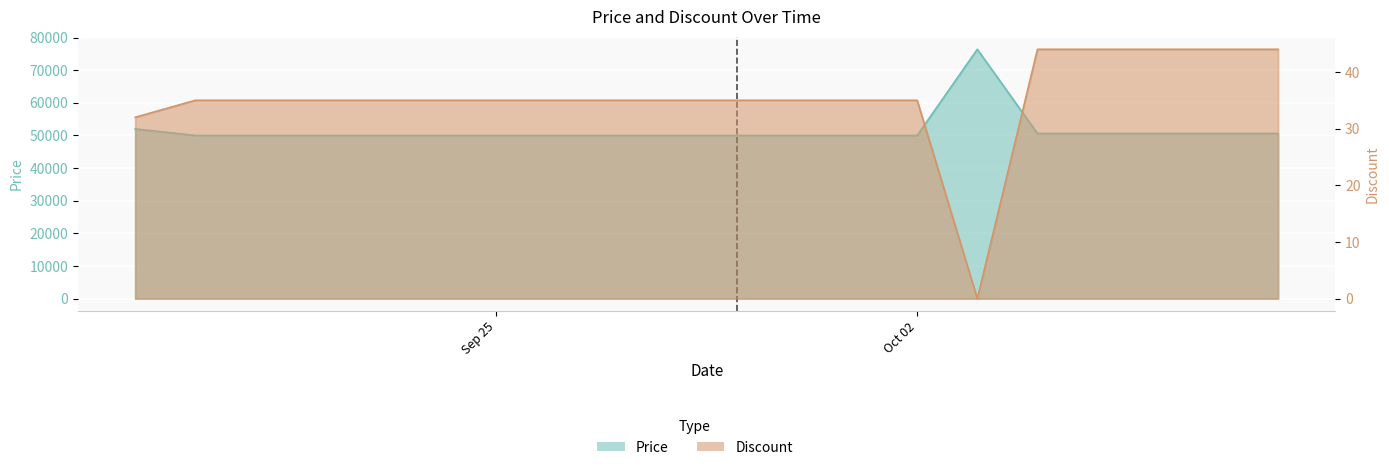

True or false: Price and Discount cross at least once.

False